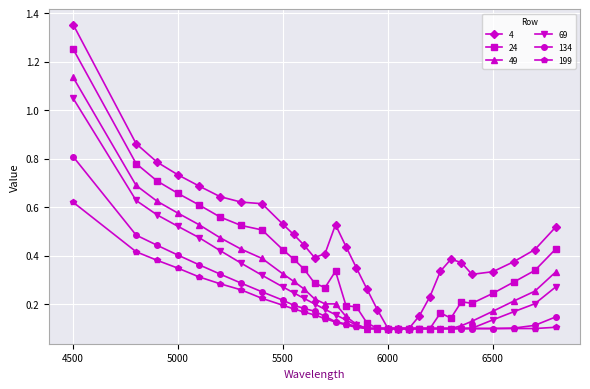

At how many categories does at least one series exceed 0?

31